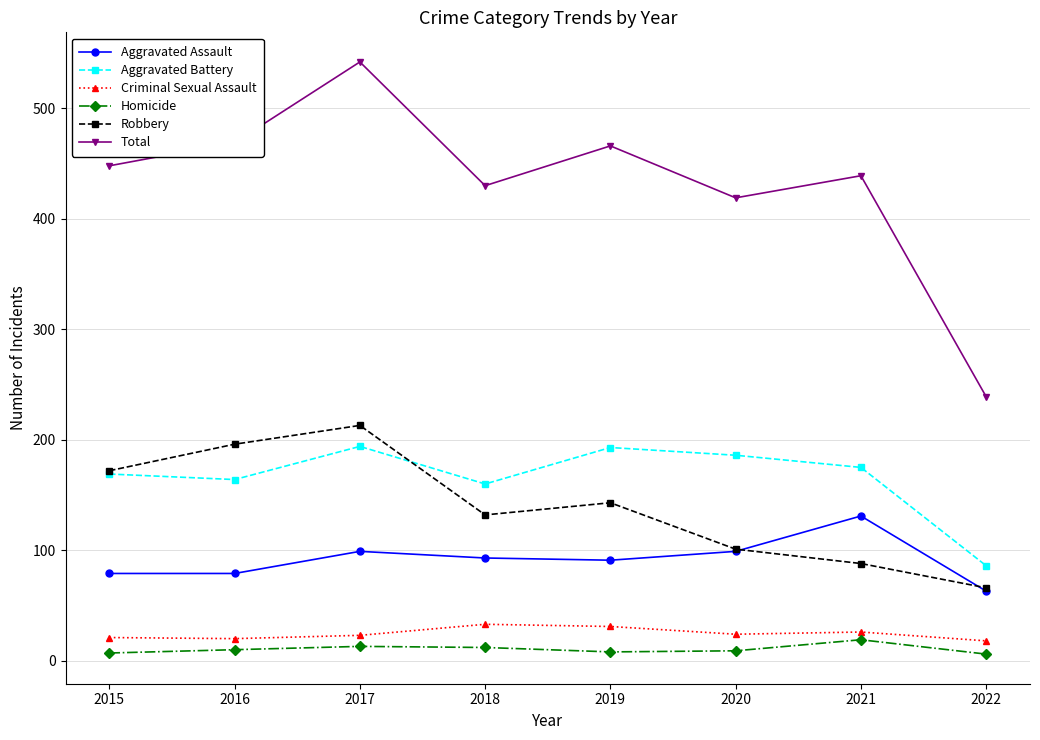

At which category is the sum across all series the highest?

2017